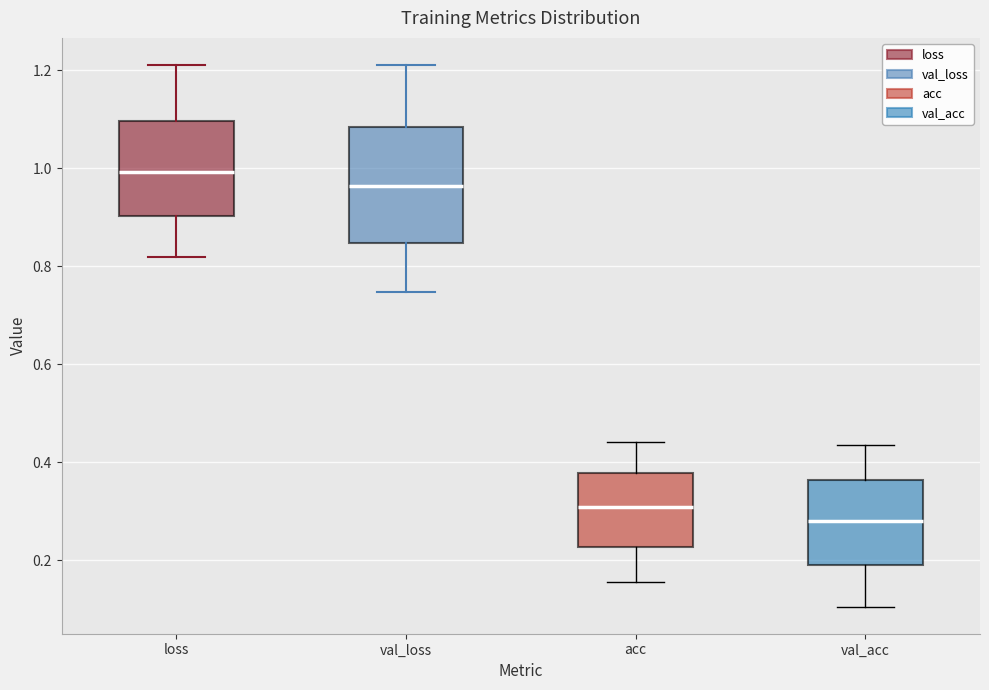

Reading left to right, transcribe this box plot: for each box, give where its median line is, the range the box spans, and where its two whiskers end, as read against the y-axis. The values are not printed on the chart, so give them approximately, as read against the axis.

loss: median 1.00, box 0.90 to 1.10, whiskers 0.82 to 1.20
val_loss: median 0.96, box 0.84 to 1.08, whiskers 0.74 to 1.22
acc: median 0.30, box 0.22 to 0.38, whiskers 0.16 to 0.44
val_acc: median 0.28, box 0.20 to 0.36, whiskers 0.10 to 0.44